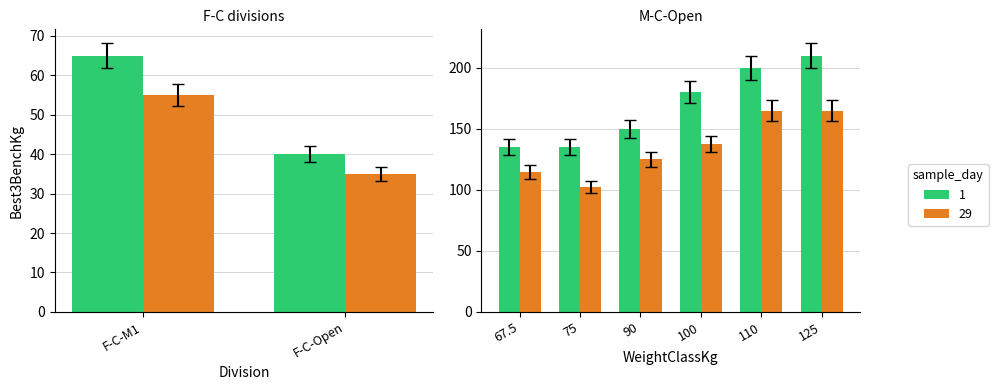

What position from the left is F-C-M1?

1